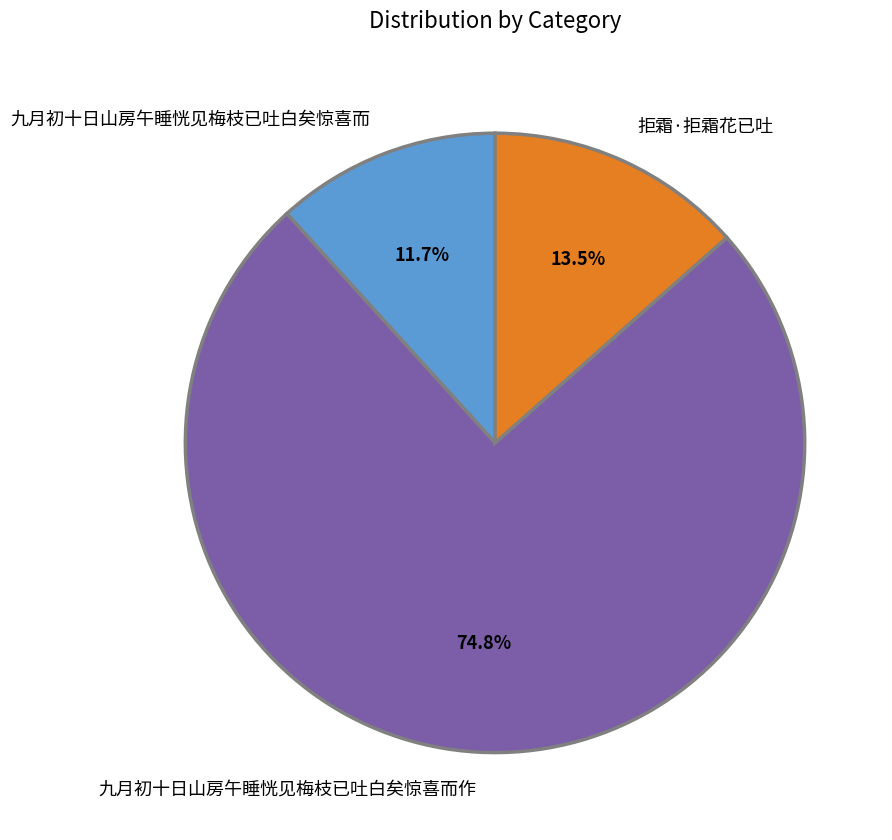

Is there any slice that represents more than half of the pie?

Yes